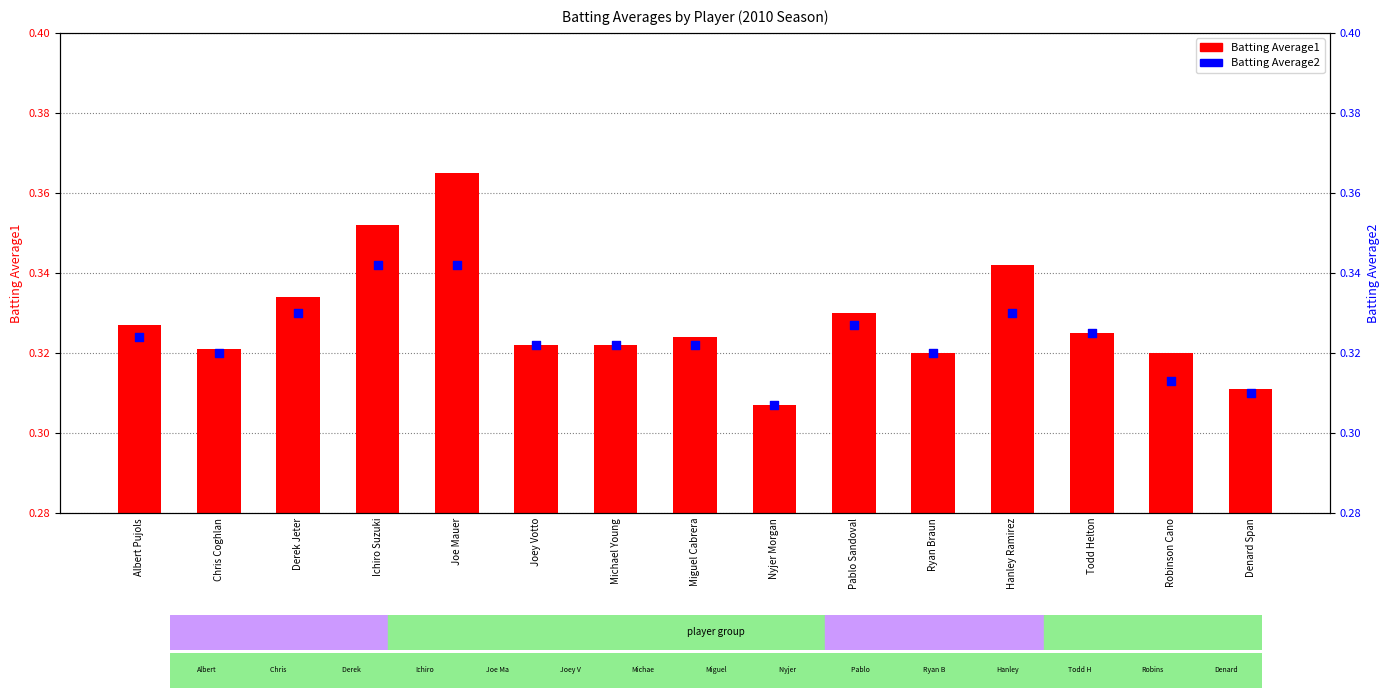

At which category is the sum across all series the highest?

Joe Mauer